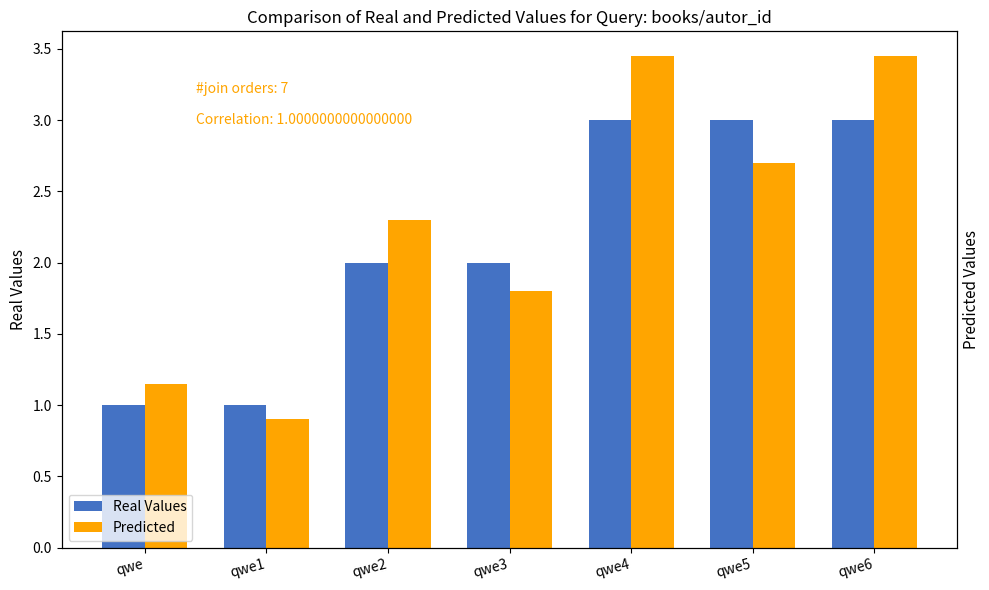

What position from the right is qwe2?

5